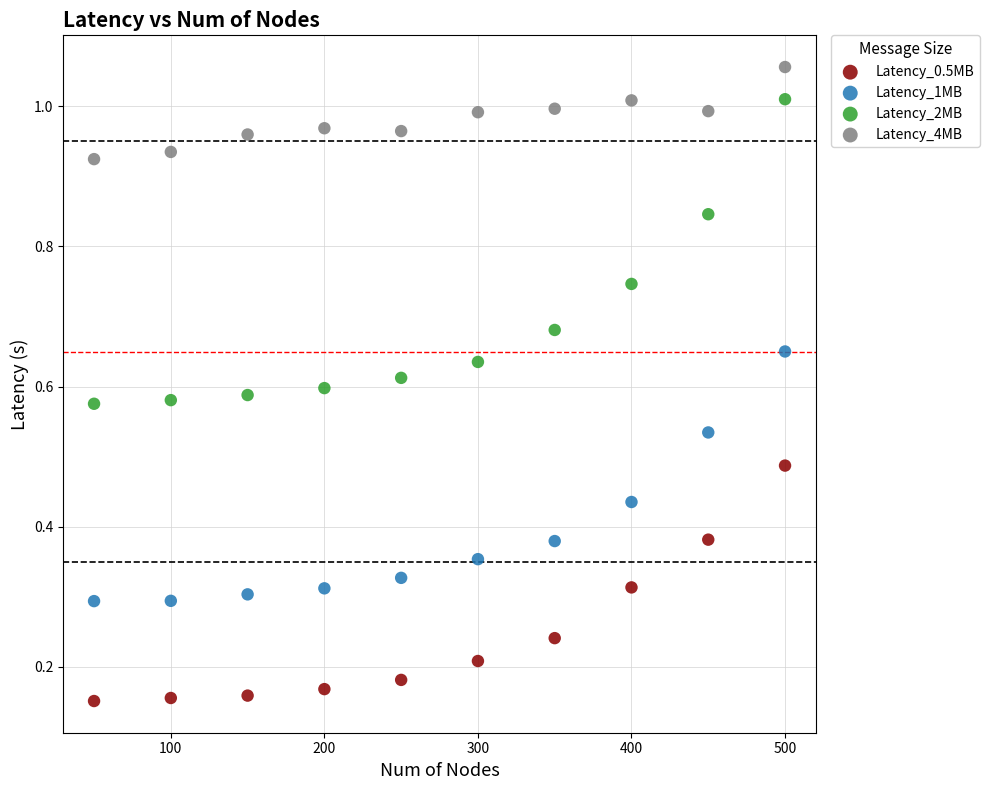

Across all data points, what is the range of X values (max minus min)?

450.0